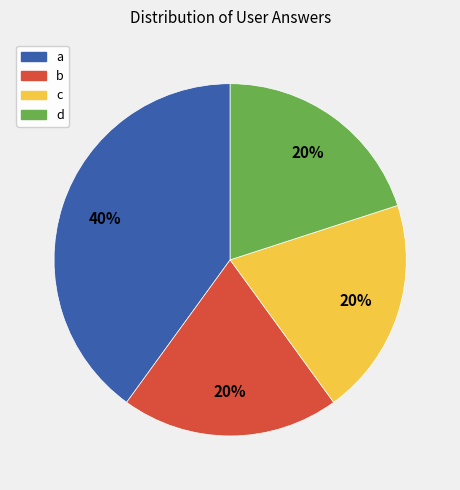

What percentage is the b slice, to the nearest percent?

20%